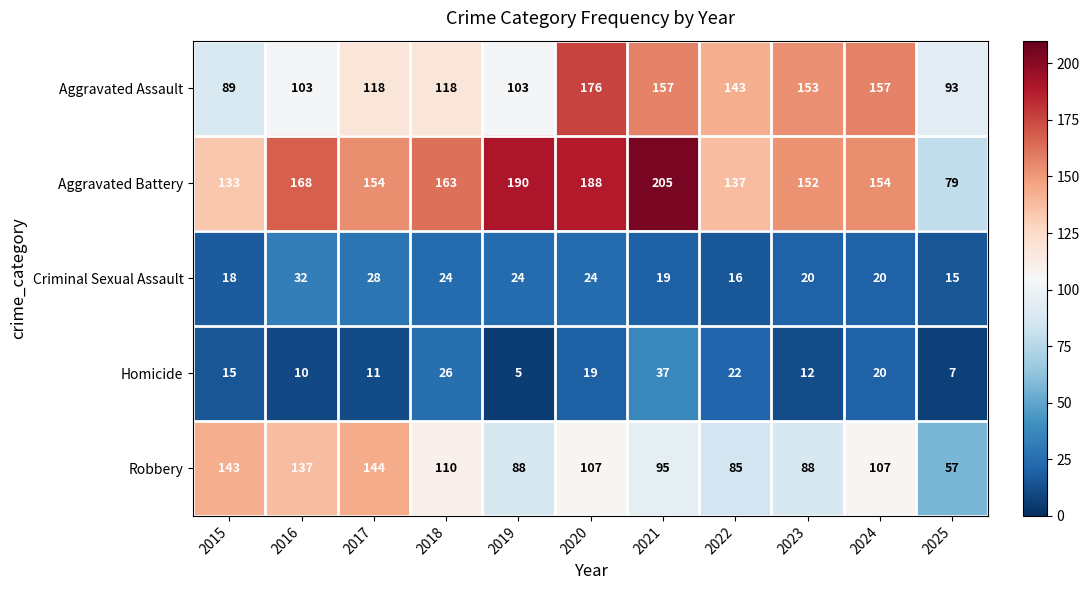

Which series has the largest range (max minus min)?

Aggravated Battery